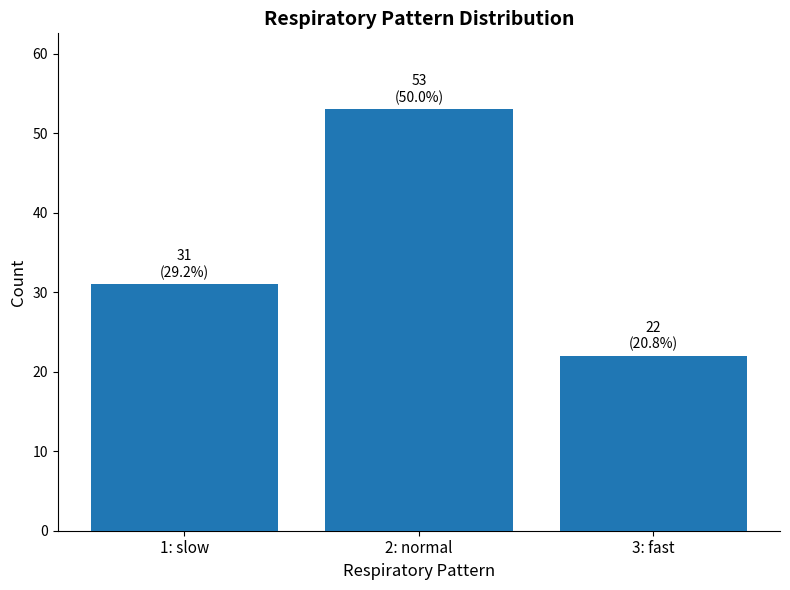

Are the bars grouped side by side (vs. stacked)?

No